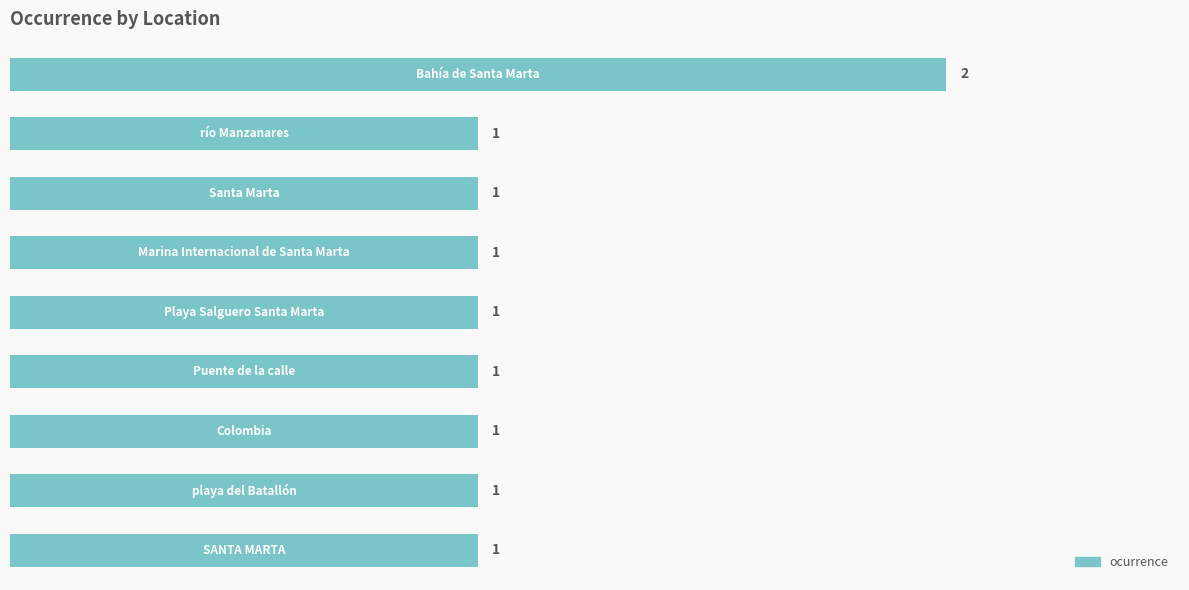

What is the value of the 5th bar from the top?

1